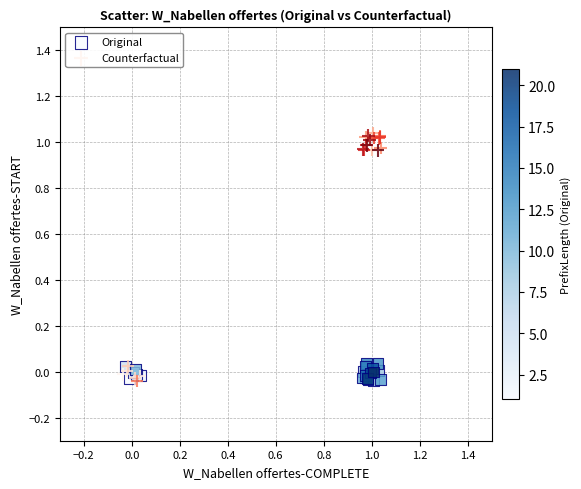

Which series has the widest spread of Y values?

Counterfactual